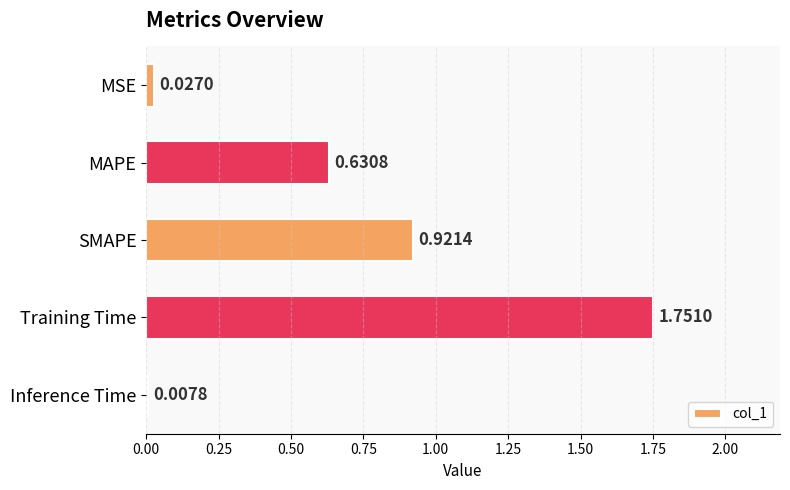

What is the label of the 2nd bar from the top?

MAPE